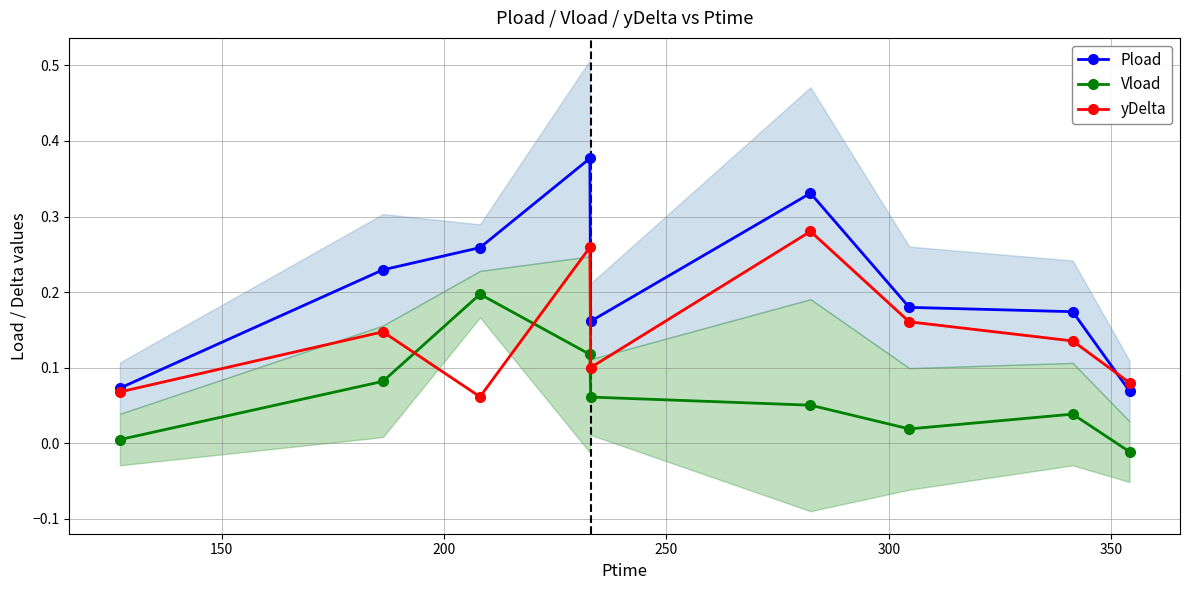

How many interior local valleys does the yDelta series have?

2